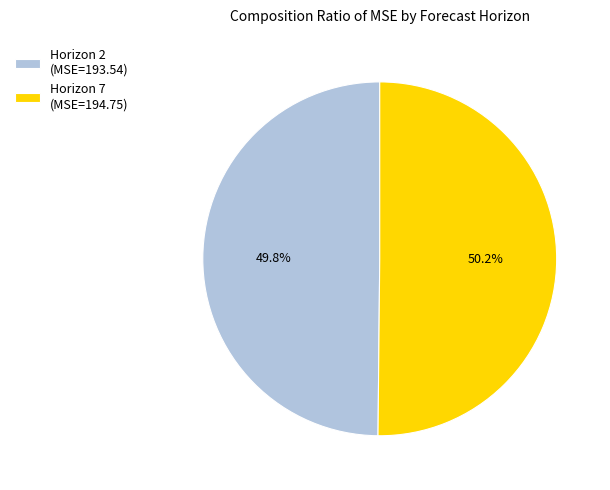

How many segments does this pie chart have?

2